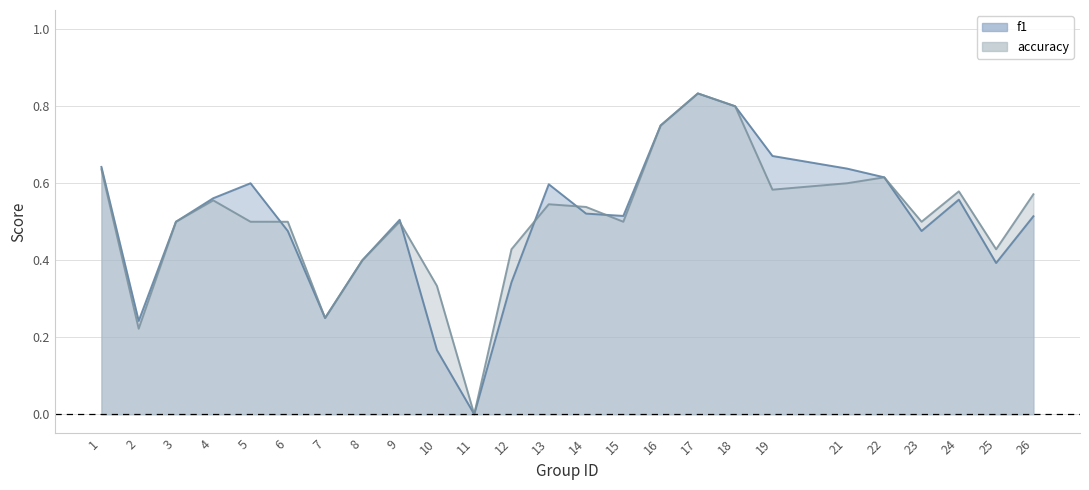

List the labels in order of accuracy value, largest first.

17, 18, 16, 1, 22, 21, 19, 24, 26, 4, 13, 14, 3, 5, 6, 9, 15, 23, 12, 25, 8, 10, 7, 2, 11